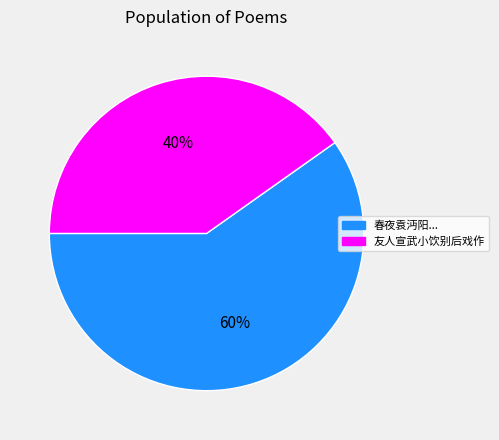

To the nearest percent, what is the average slice percentage?

50%